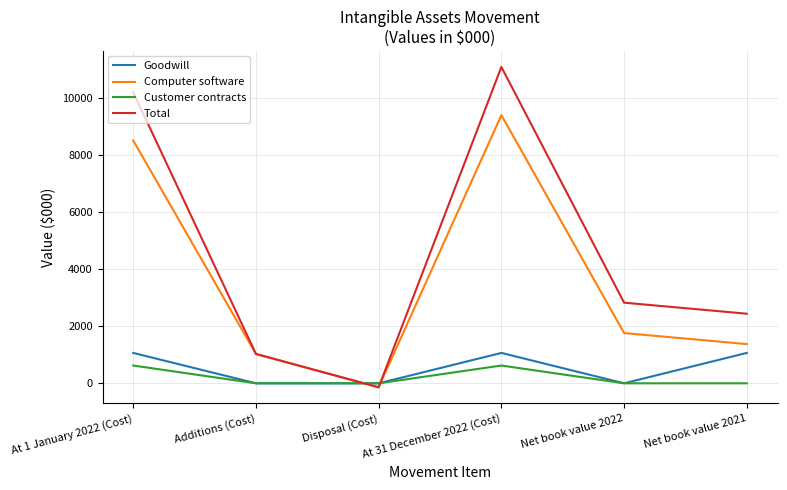

Is the value of Customer contracts at At 31 December 2022 (Cost) greater than the value of Computer software at Net book value 2021?

No